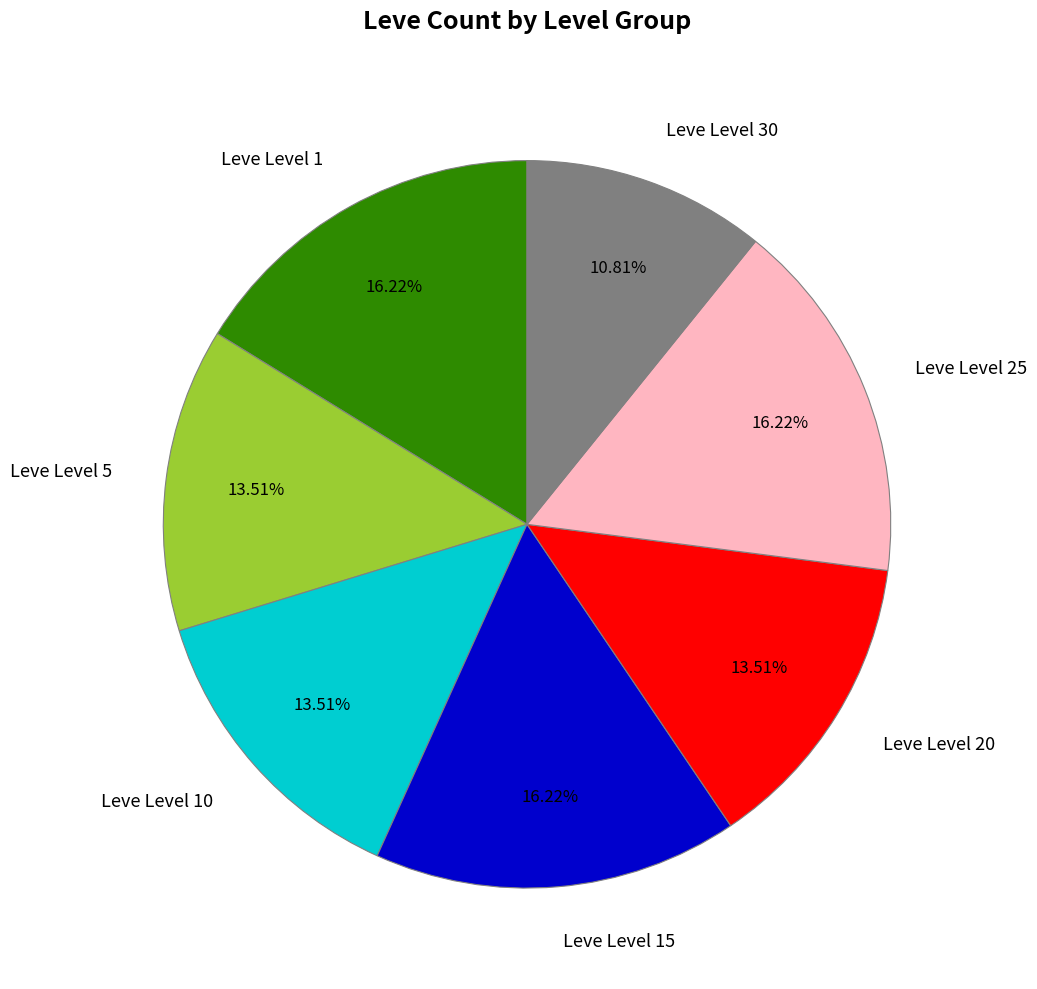

Is it true that Leve Level 1 is 23% of the pie?

False